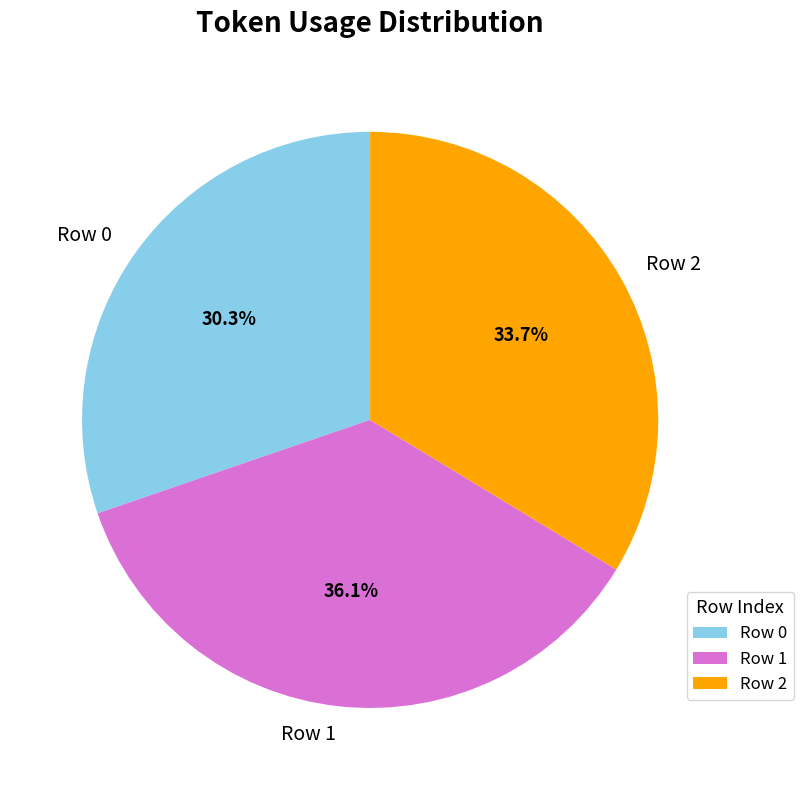

Which category has the biggest portion of the pie?

Row 1